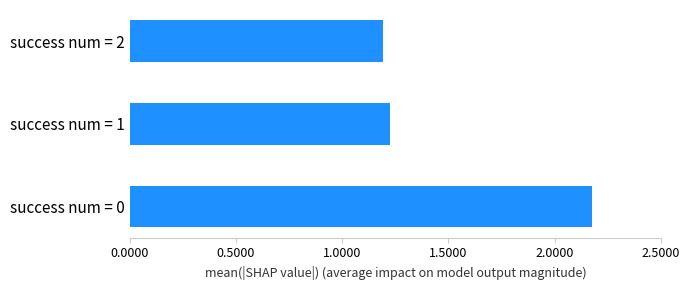

Which category has the lowest value across all series?

success num = 2